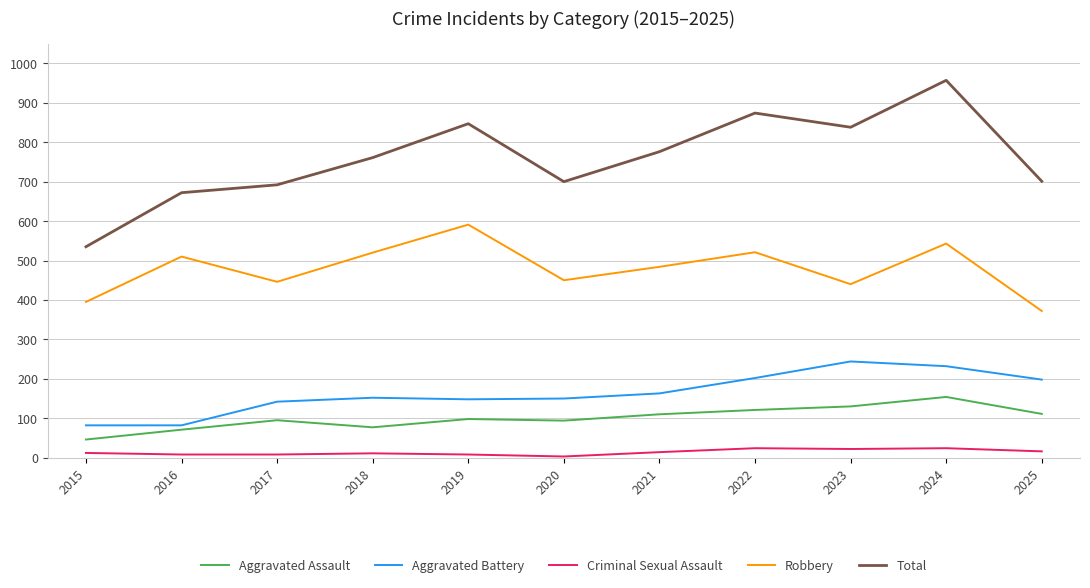

Read the Criminal Sexual Assault value at 2019.

8